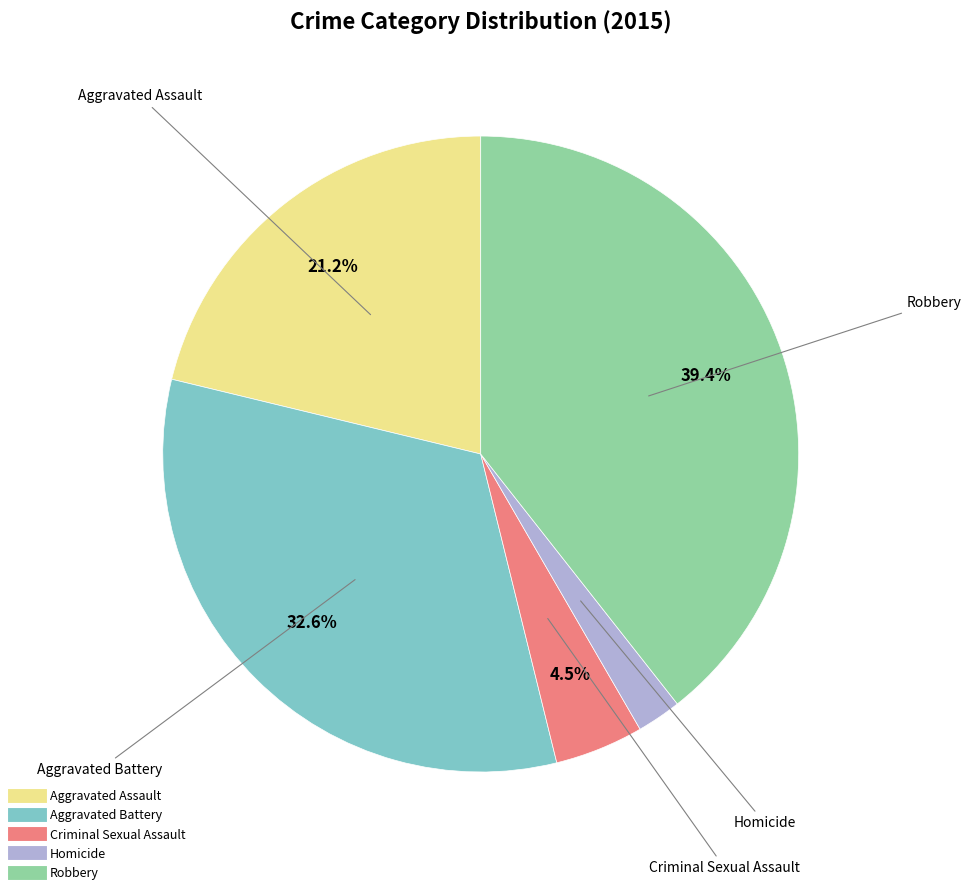

To the nearest percent, what percentage of the pie is Aggravated Assault?

21%